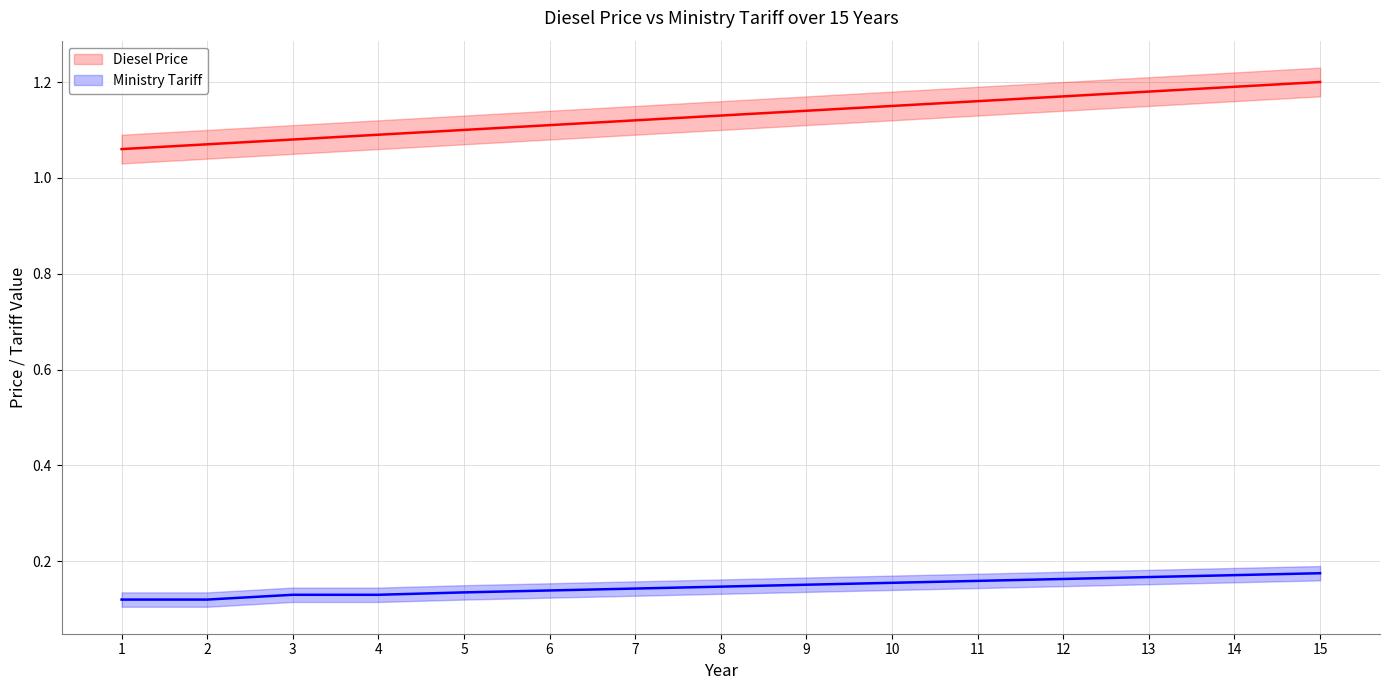

What is the maximum value shown in the chart?

1.2